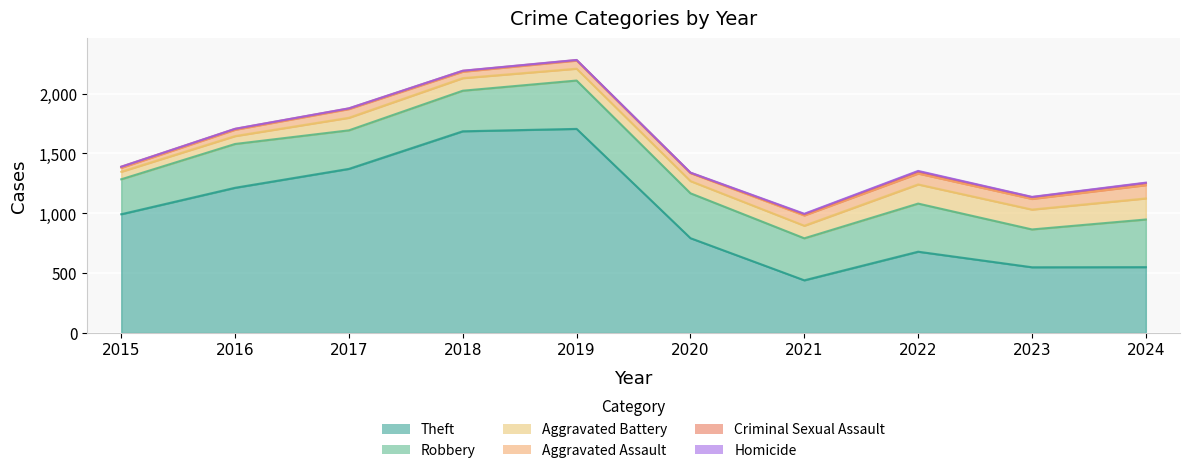

The value of Criminal Sexual Assault at 2022 is 17. True or false?

True